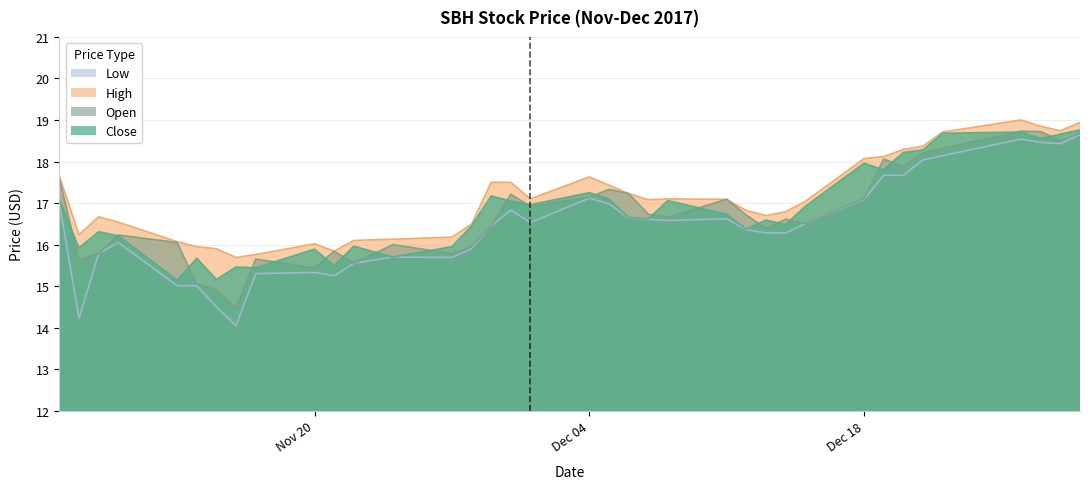

The value of High at 2017-12-07 is 17.1. True or false?

True